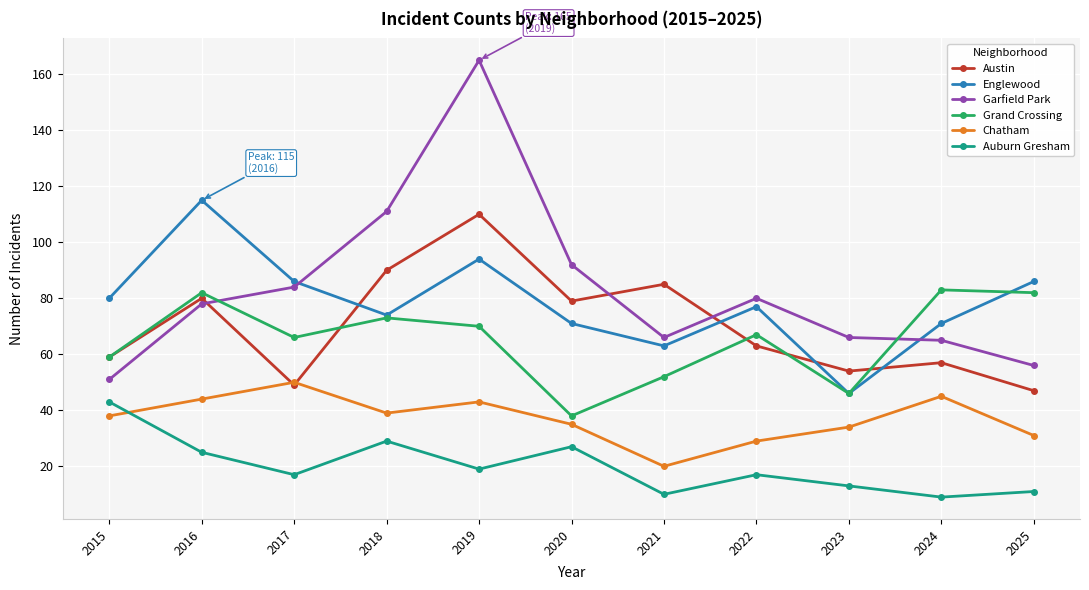

The value of Auburn Gresham at 2025 is 3. True or false?

False